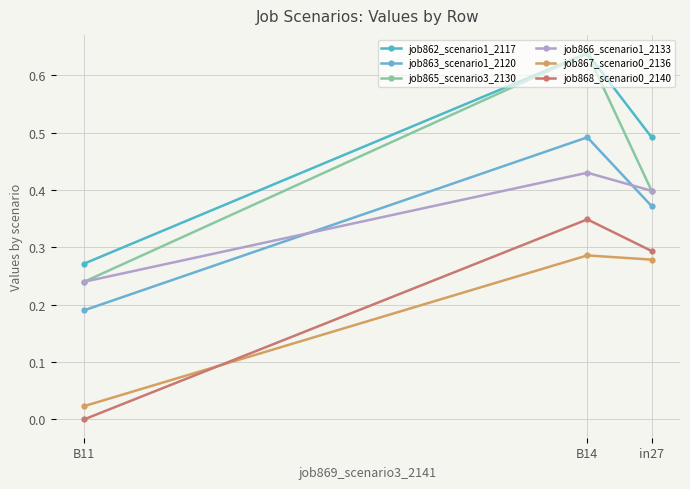

The value of job862_scenario1_2117 at B14 is 0.6. True or false?

True